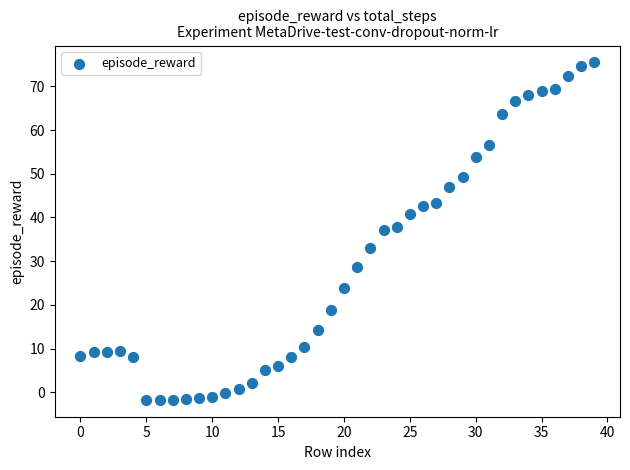

Count the number of points in this scatter plot.

40